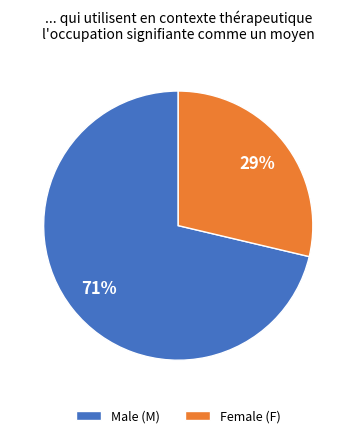

Between Male (M) and Female (F), which is larger?

Male (M)